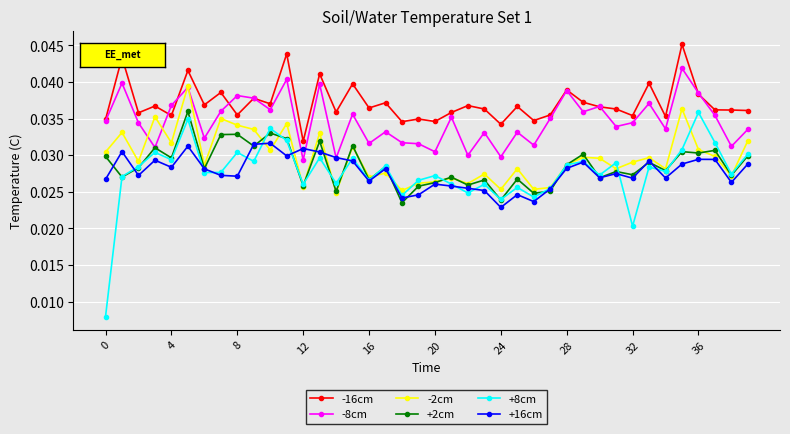

Count the +16cm values in the range 0 to 1.

40